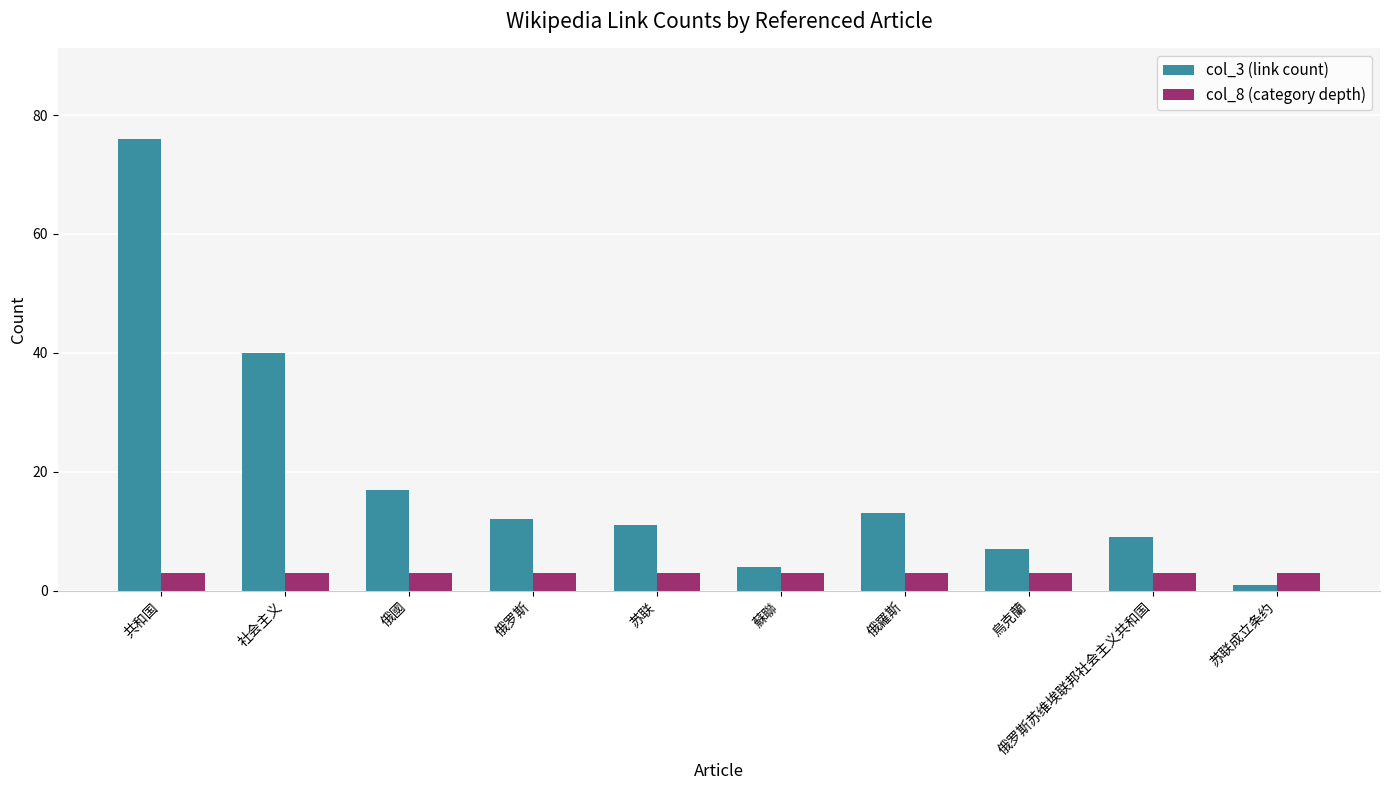

How many data points in col_3 (link count) are less than 12?

5